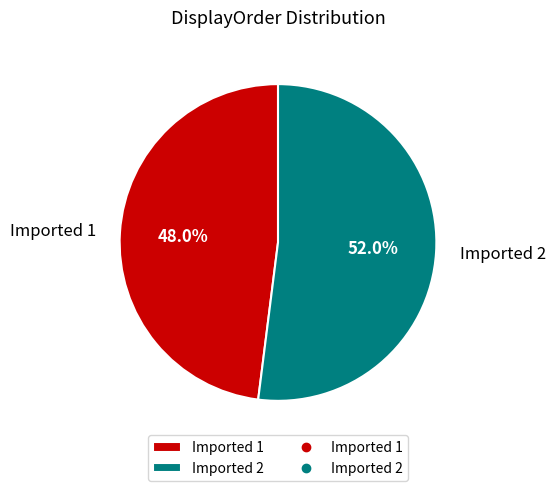

To the nearest percent, what is the combined percentage of Imported 1 and Imported 2?

100%